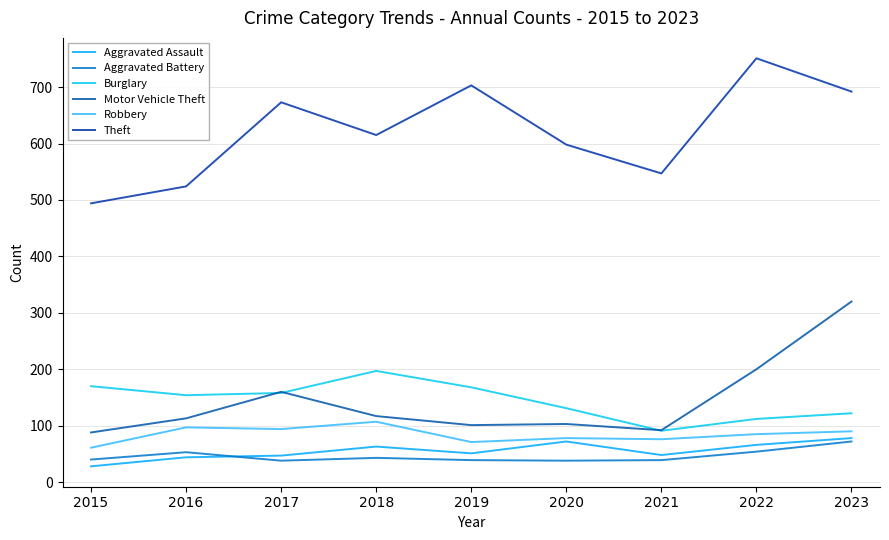

What is the average value of the Motor Vehicle Theft series?

144